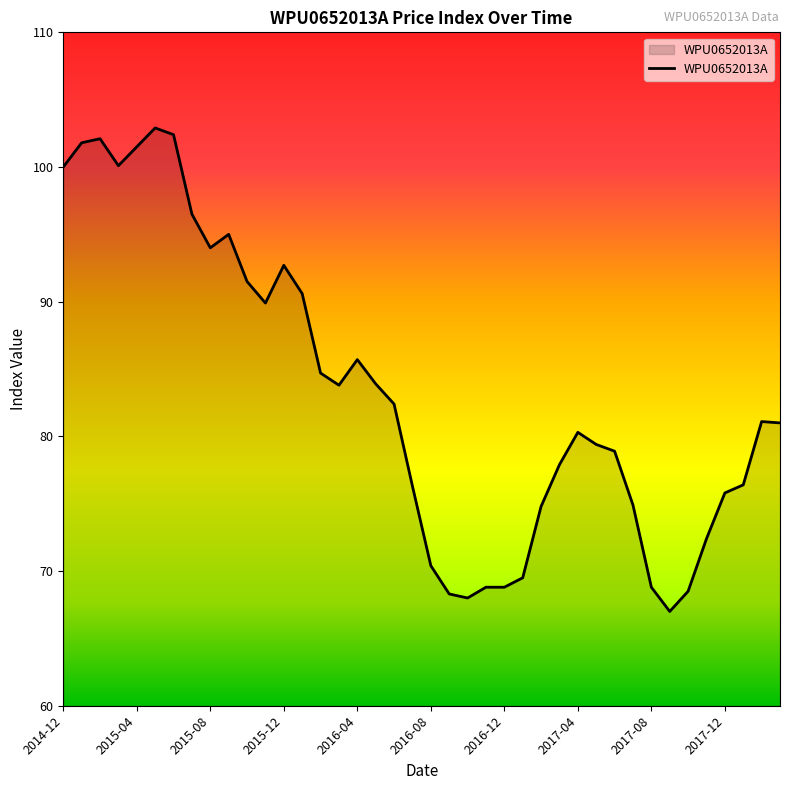

What is the smallest value displayed?

67.0